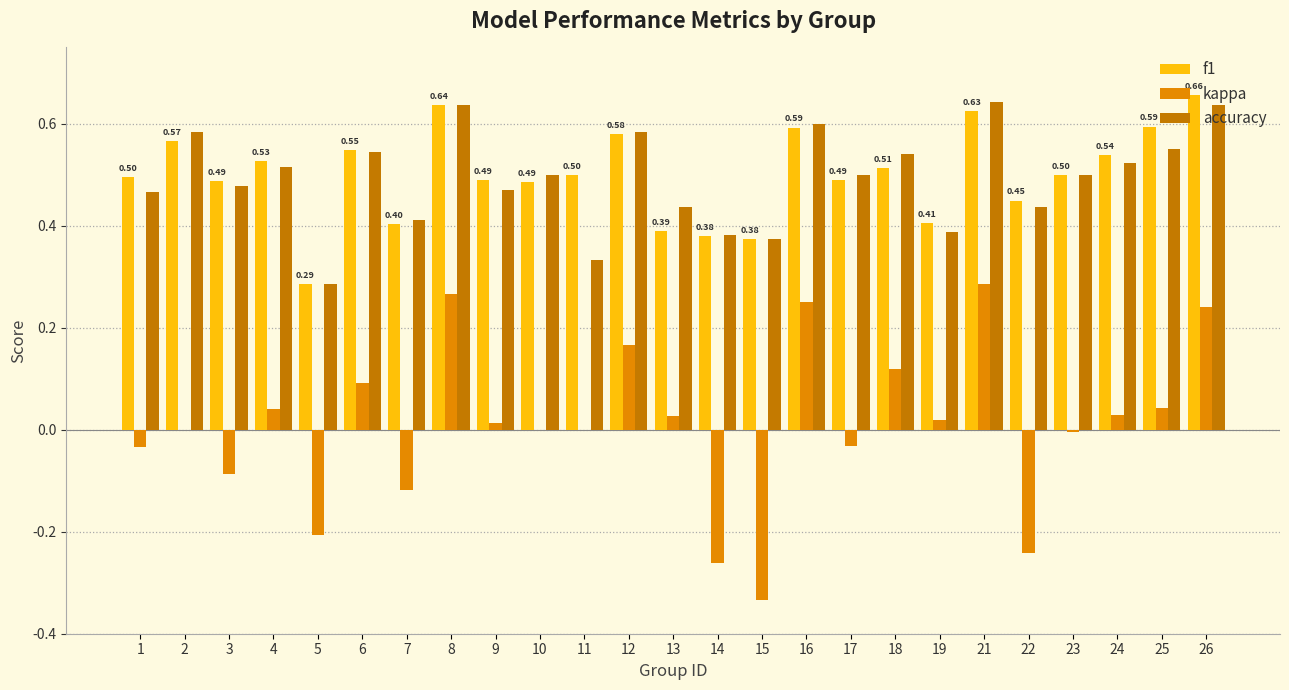

What is the sum of all f1 values?

12.5